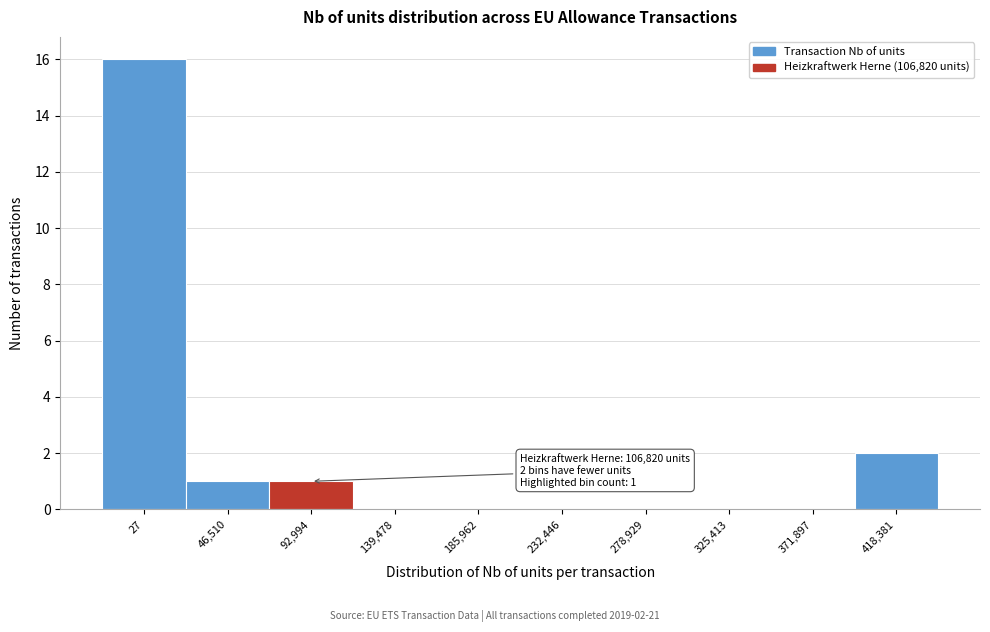

Reading right to left, extract all data points from this chart.

418,381=2	371,897=0	325,413=0	278,929=0	232,446=0	185,962=0	139,478=0	92,994=1	46,510=1	27=16